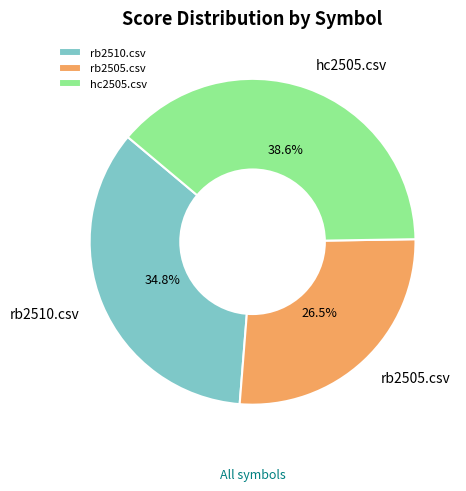

Is the sum of rb2505.csv and hc2505.csv greater than half?

Yes